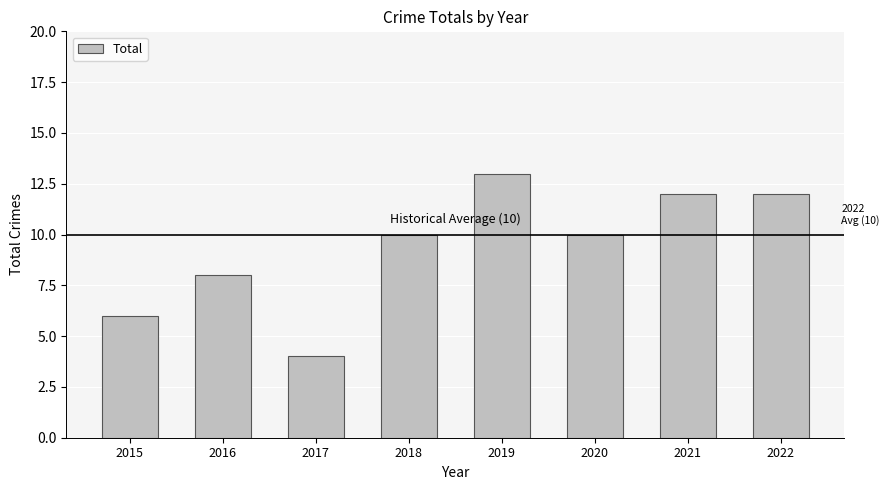

What is the difference between the maximum and minimum values?

9